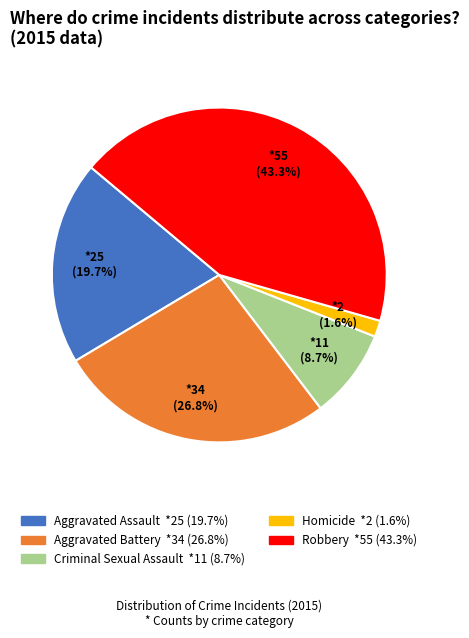

How many slices are in this pie chart?

5